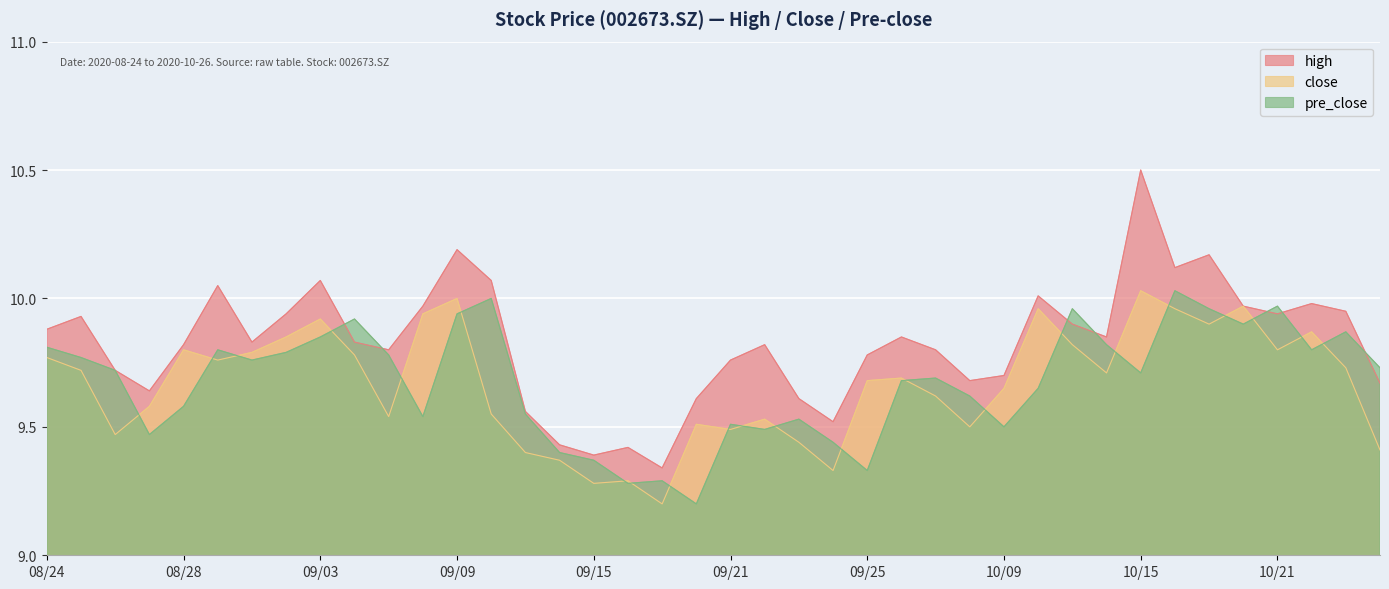

What is the difference between the highest and lowest values at 09/15?

0.1